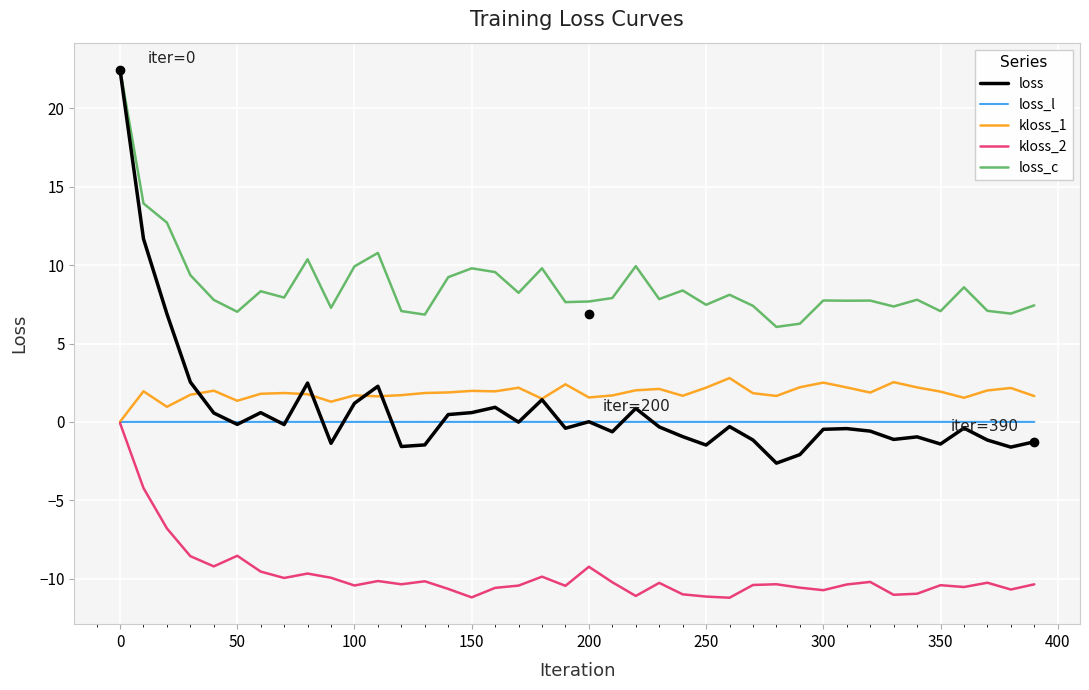

What is the difference between the maximum and minimum values in the loss series?

25.1